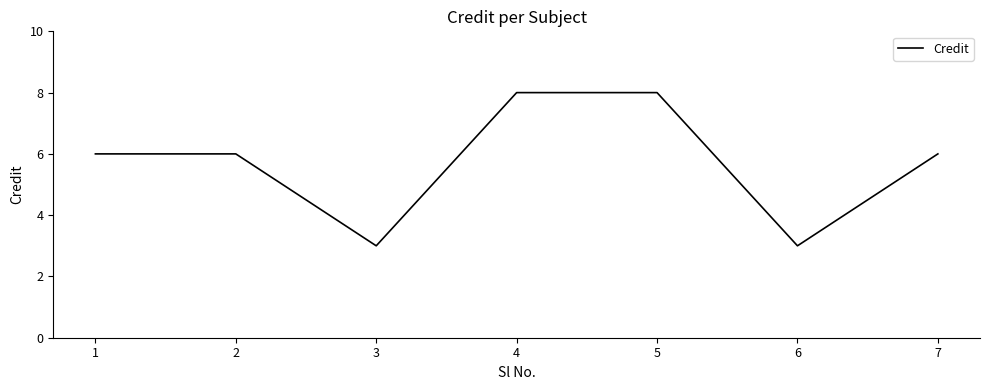

What is the smallest value displayed?

3